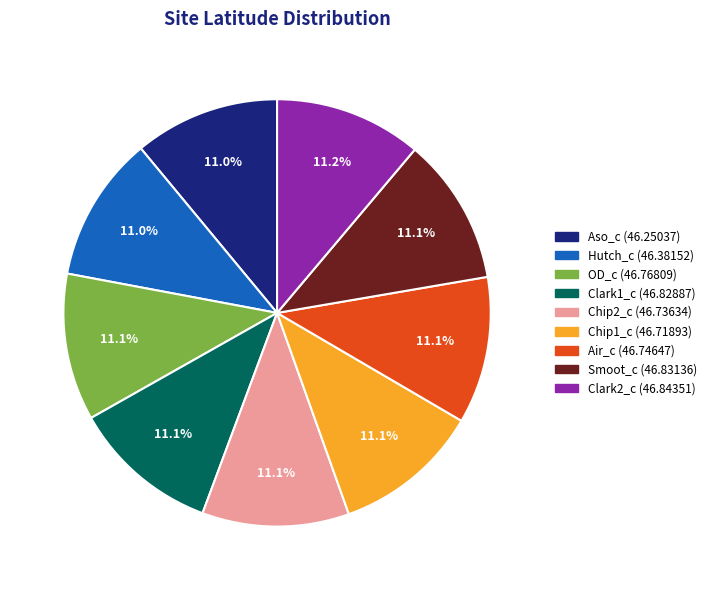

Is there a majority slice in this chart?

No